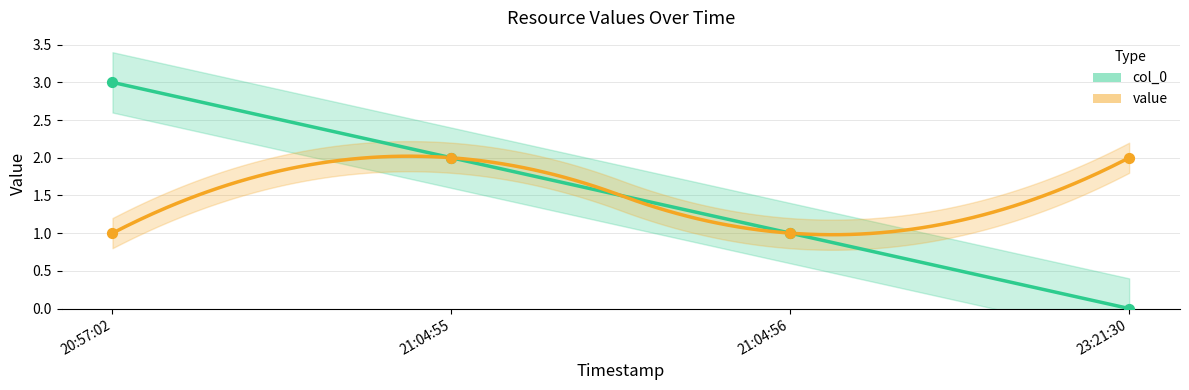

Which series reaches the minimum Y coordinate?

col_0